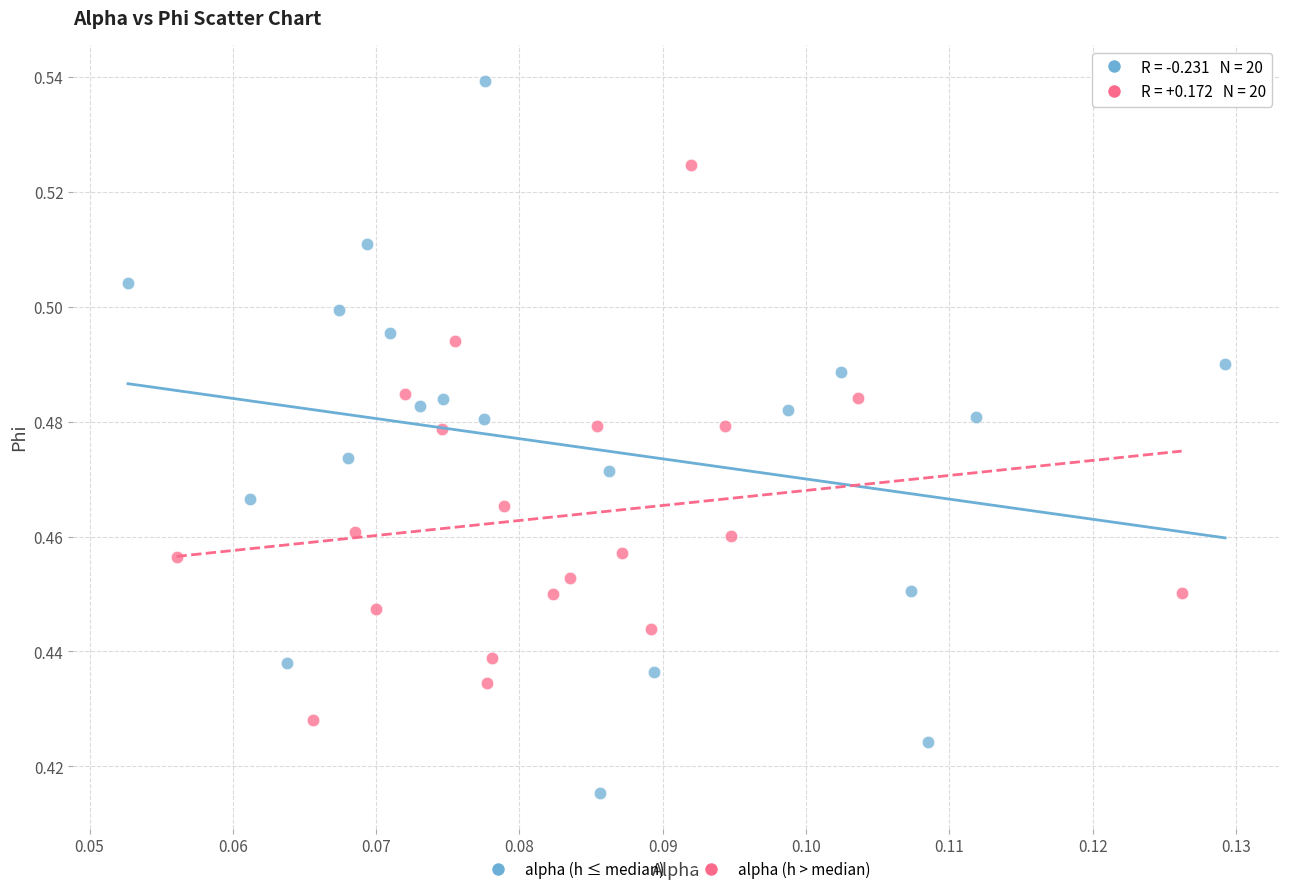

Which series reaches the maximum Y coordinate?

alpha (h ≤ median)